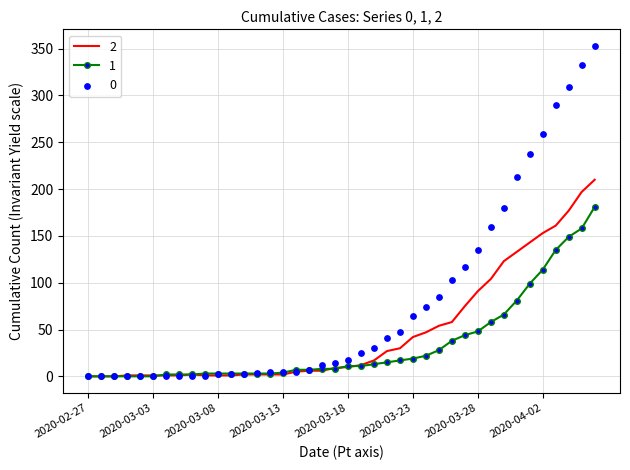

Is the value of 0 at 2020-04-01 greater than the value of 1 at 2020-03-15?

Yes